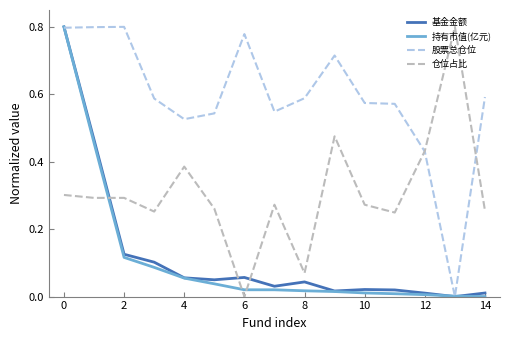

True or false: 仓位占比 and 基金金额 intersect in this chart.

True